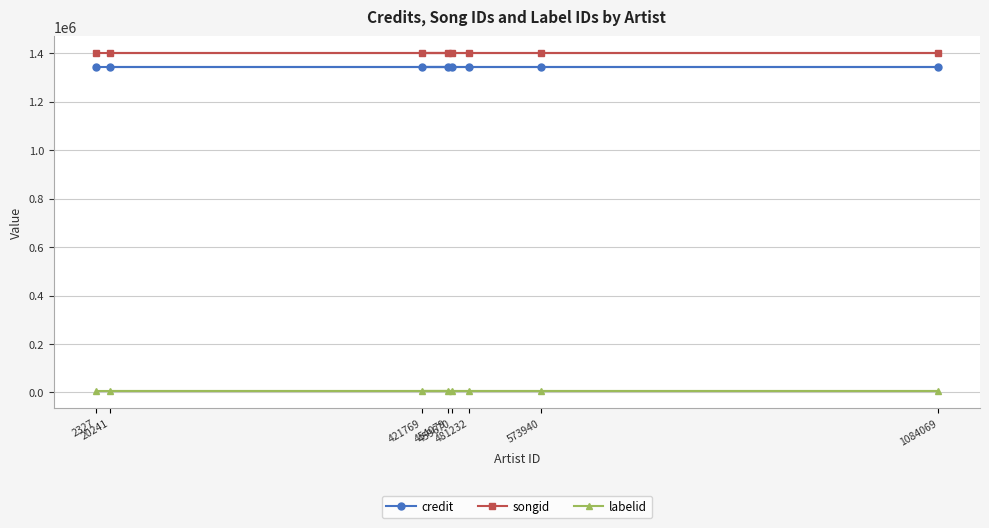

True or false: songid has more than 0 interior local peaks.

False